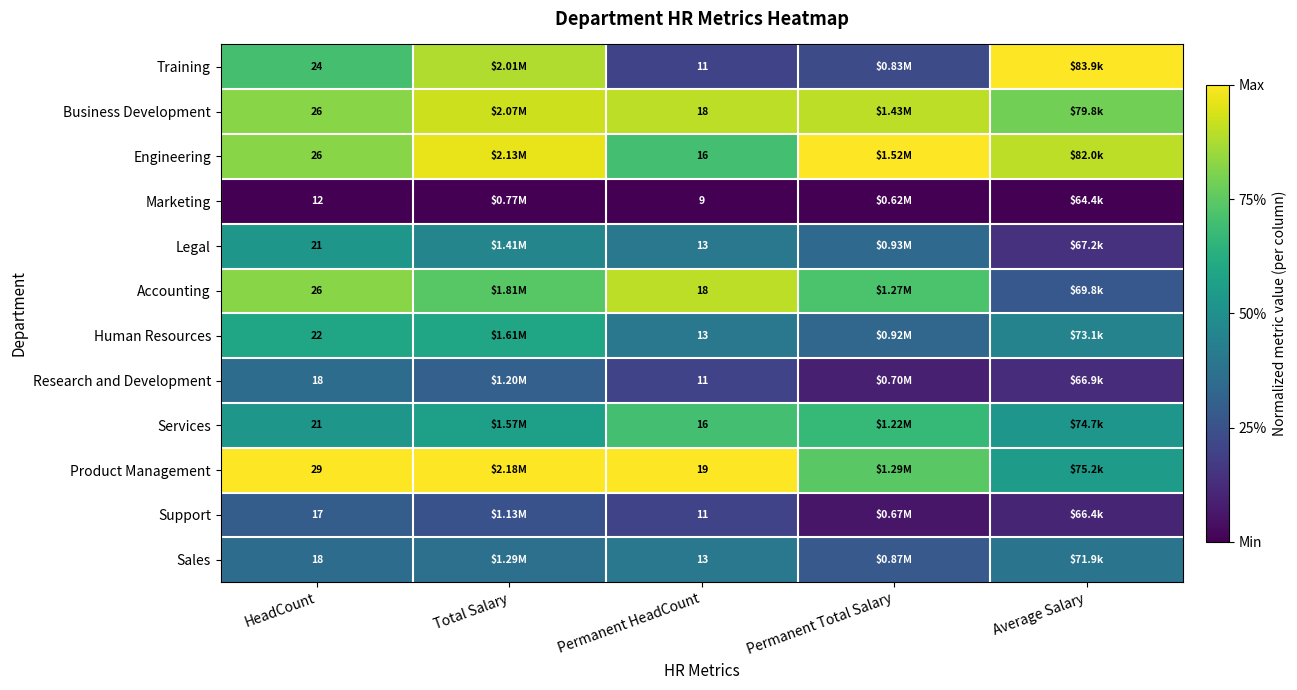

What is the total value across all series at HeadCount?

260.0